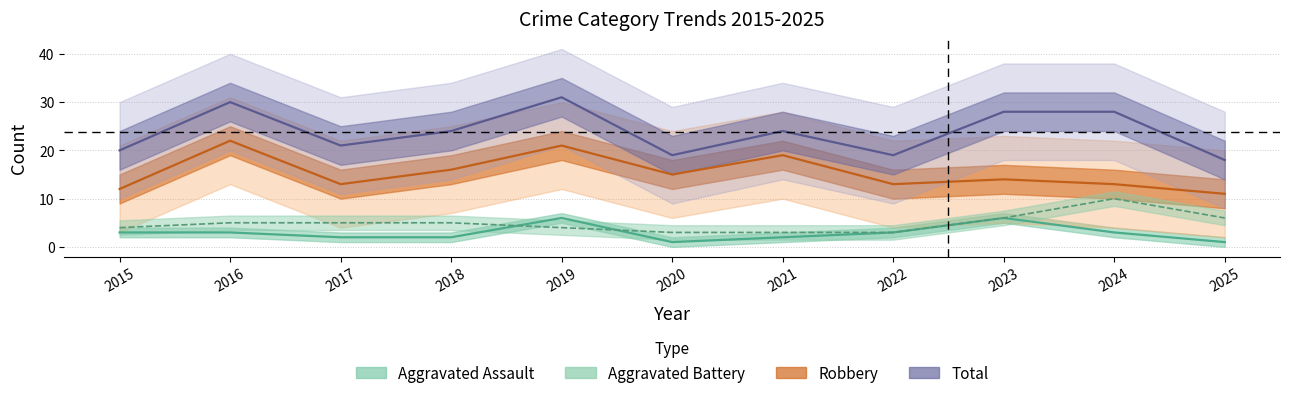

True or false: Aggravated Battery has a value of 5 at 2018.

True